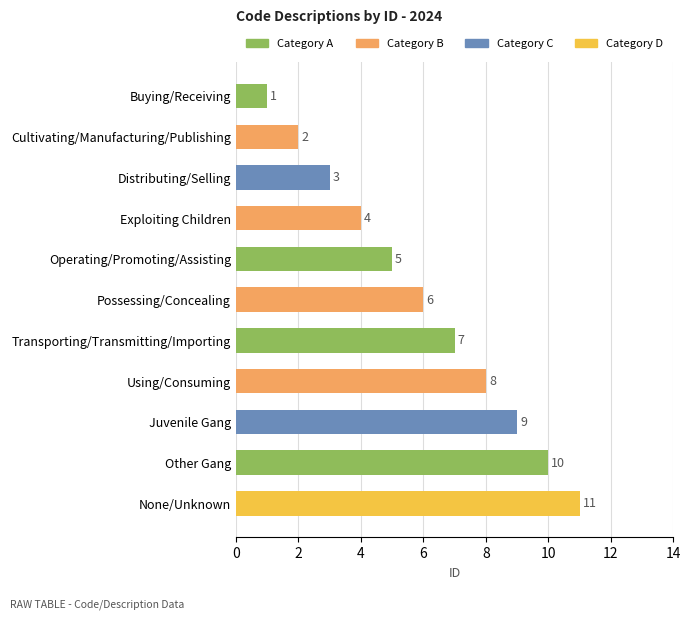

Is it true that the value at Other Gang is 10?

True